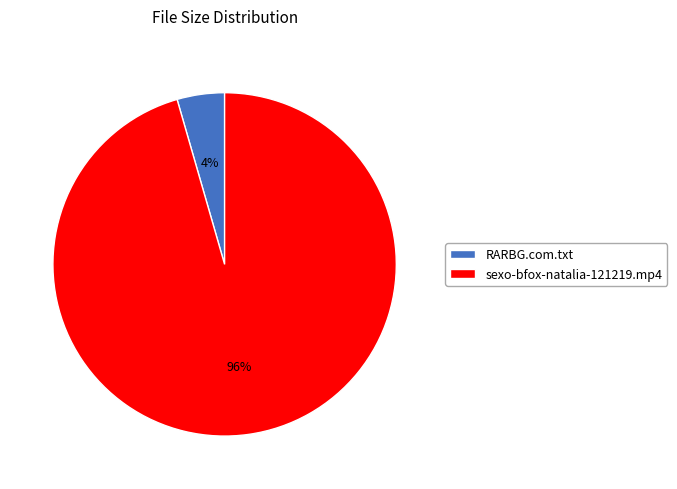

Count the number of slices in the pie.

2